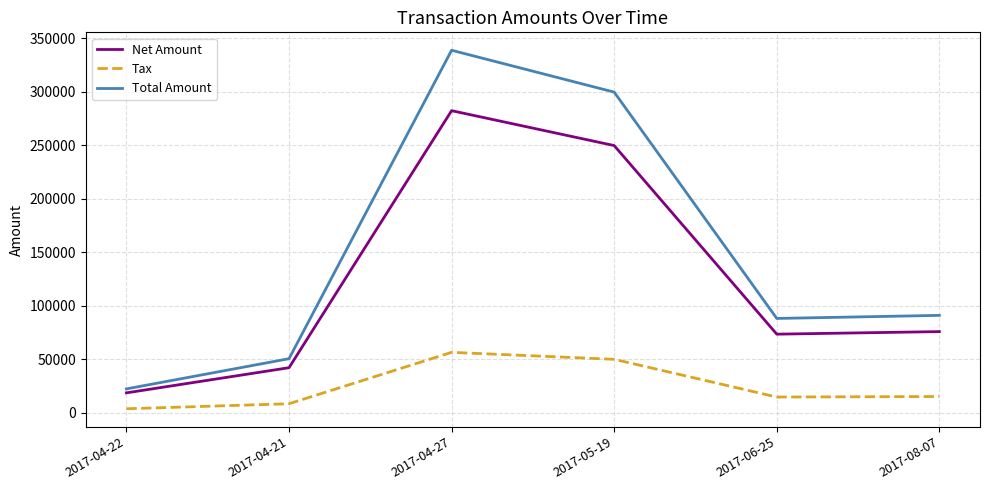

List the series in order of their peak value, lowest first.

Tax, Net Amount, Total Amount